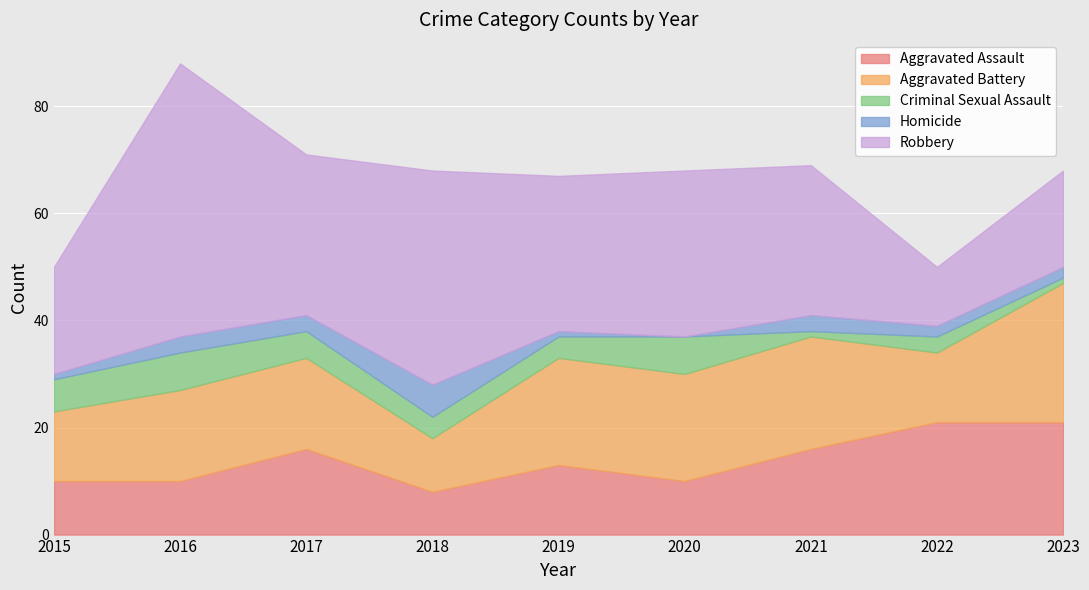

At which category does Homicide reach its first local valley?

2020